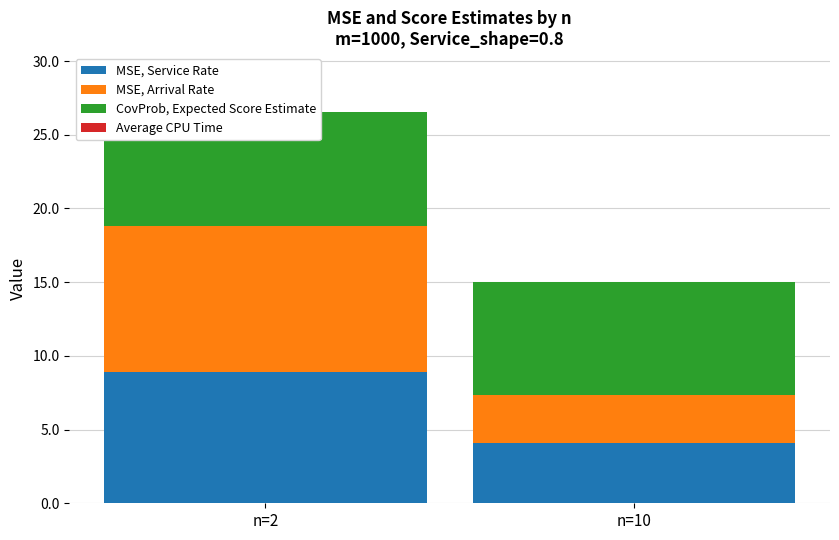

How many bars are there in total?

8